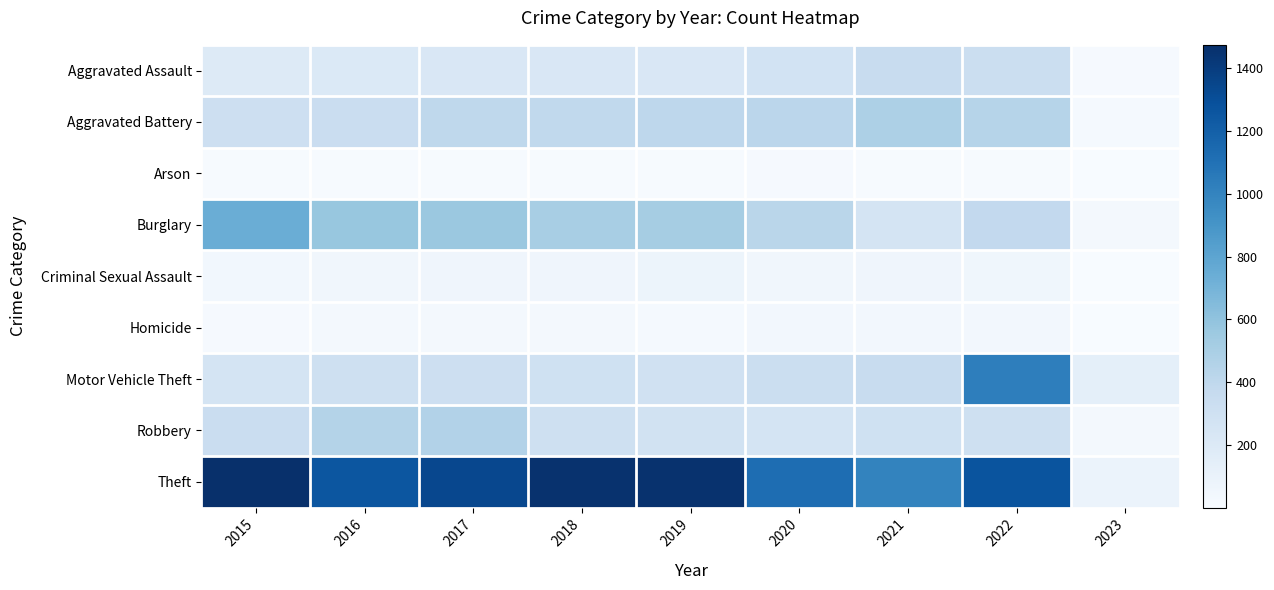

What is the greatest value displayed?

1474